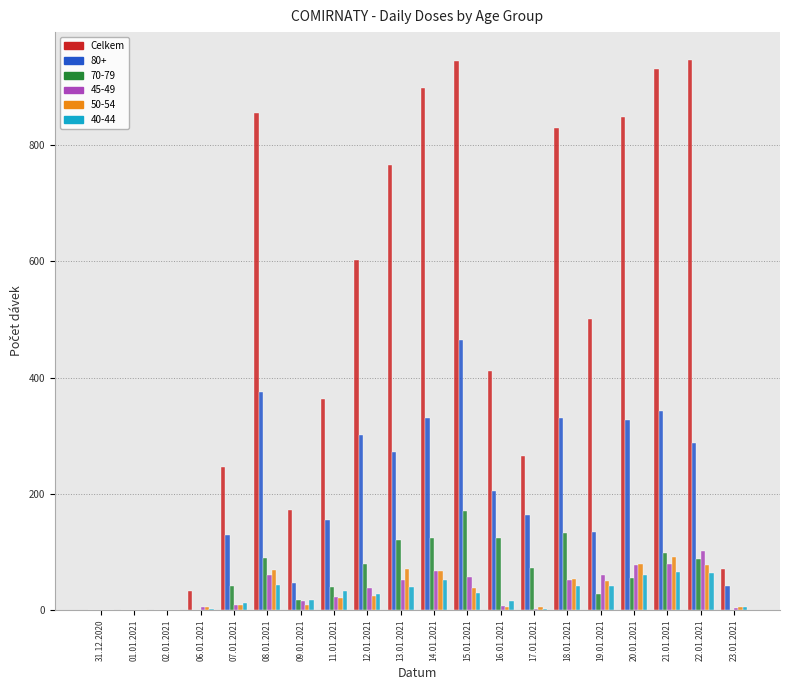

Between 07.01.2021 and 23.01.2021, which series saw the biggest shift?

Celkem